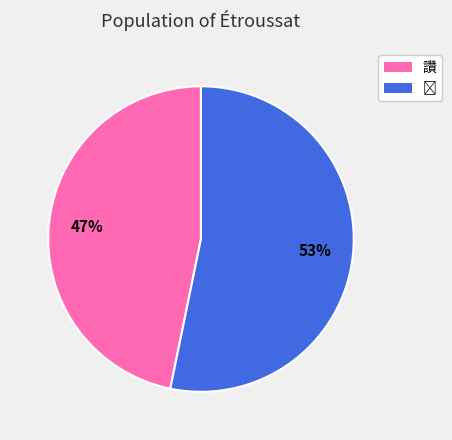

How many segments does this pie chart have?

2